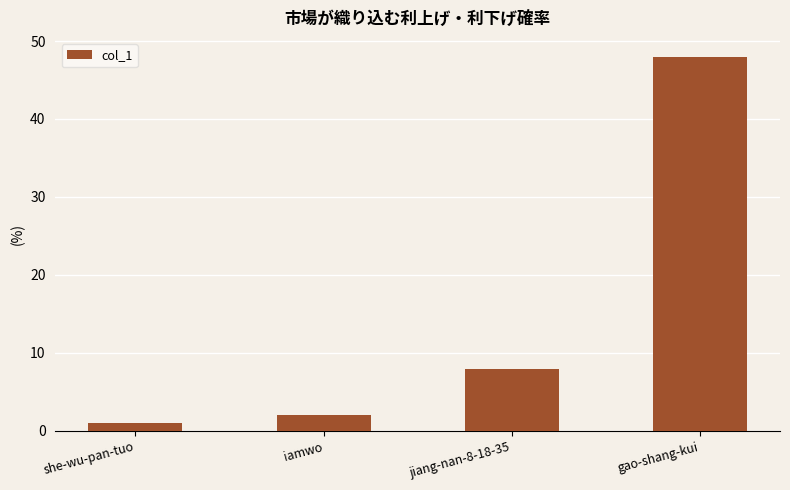

What is the difference between the values at gao-shang-kui and iamwo?

46